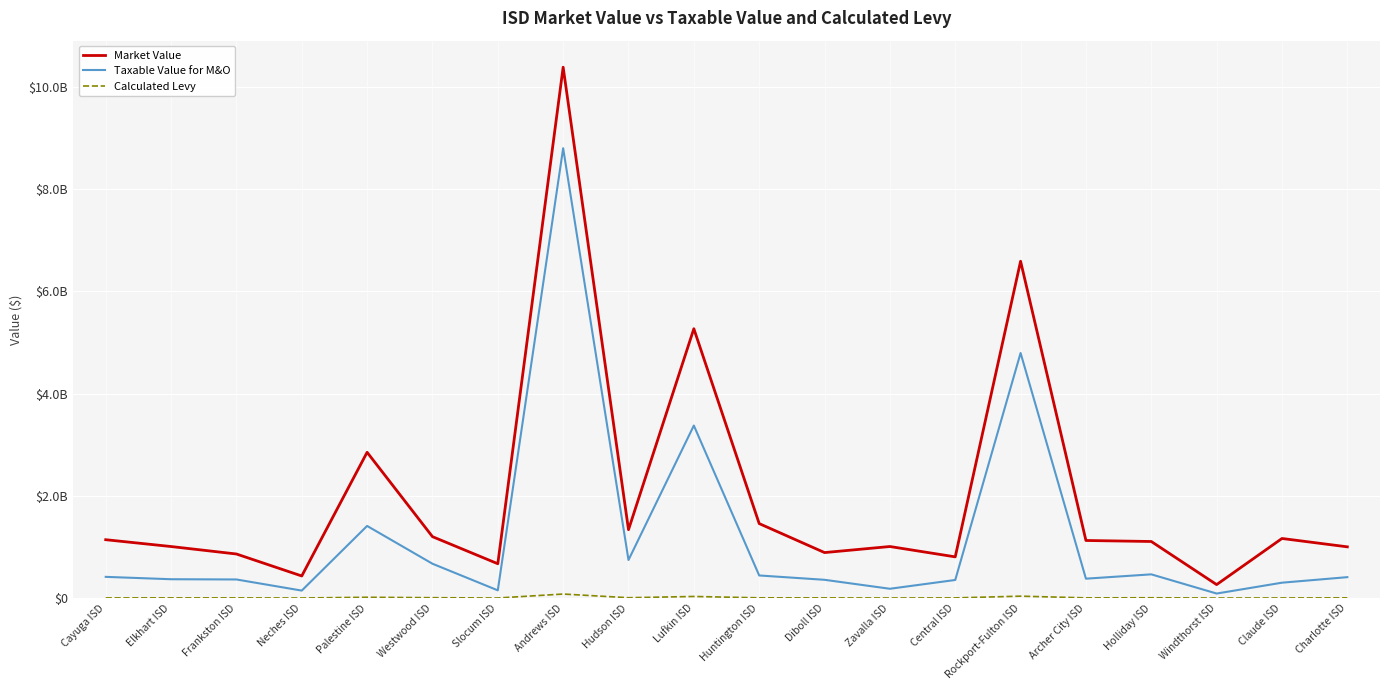

Is this an area chart (filled region under the line)?

No